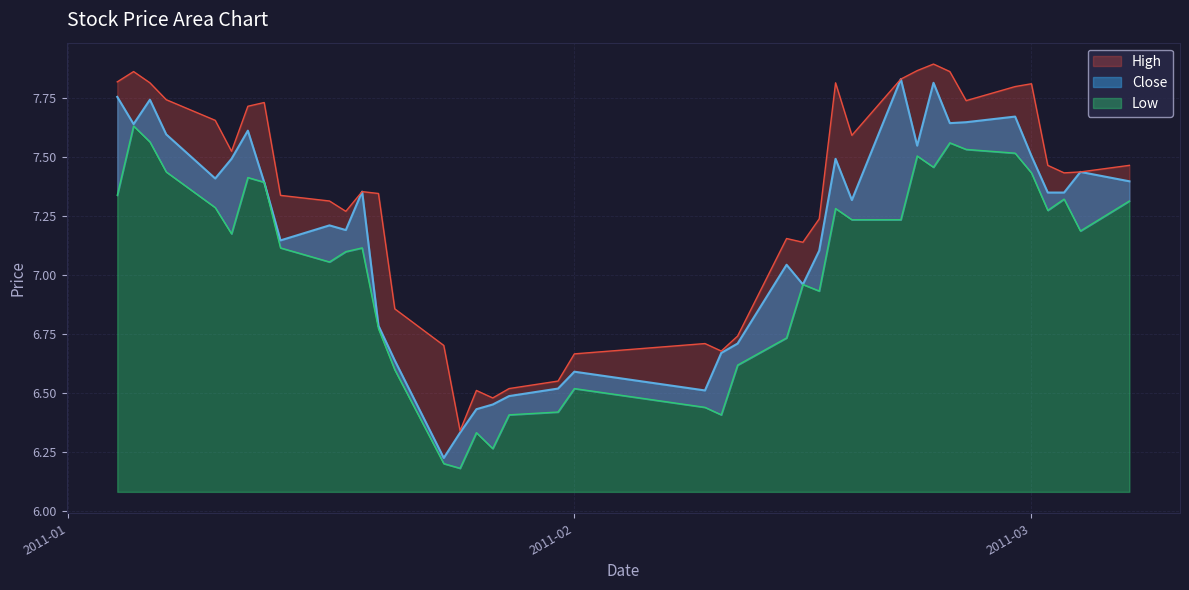

What is the difference between the maximum and minimum values in the high_line series?

1.6